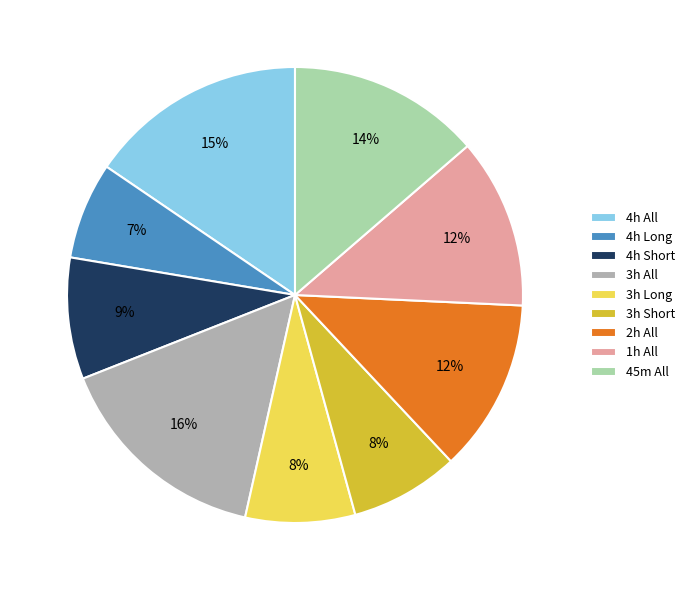

Is it true that 3h Short is 23% of the pie?

False